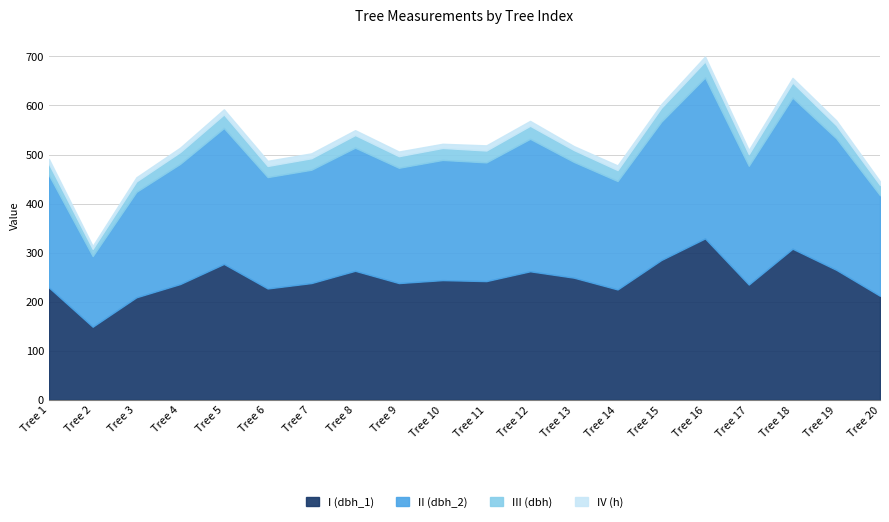

Rank the series at 15 from lowest to highest value.

h, dbh, dbh_2, dbh_1